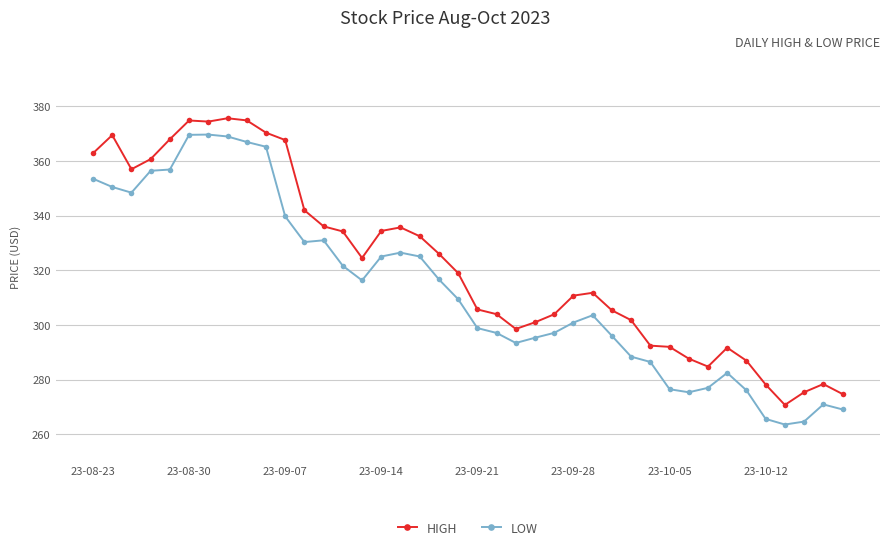

List the series in order of their peak value, lowest first.

LOW, HIGH